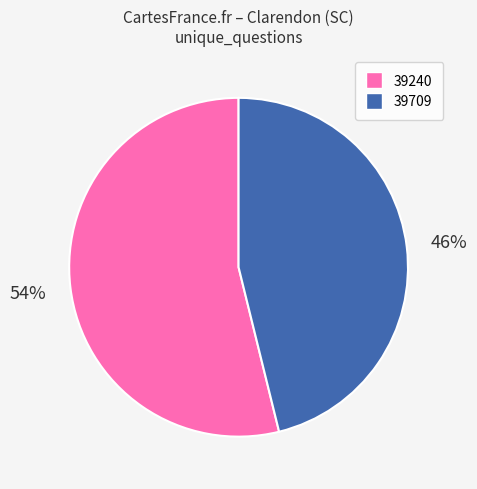

Does 39240 account for over 50% of the chart?

Yes